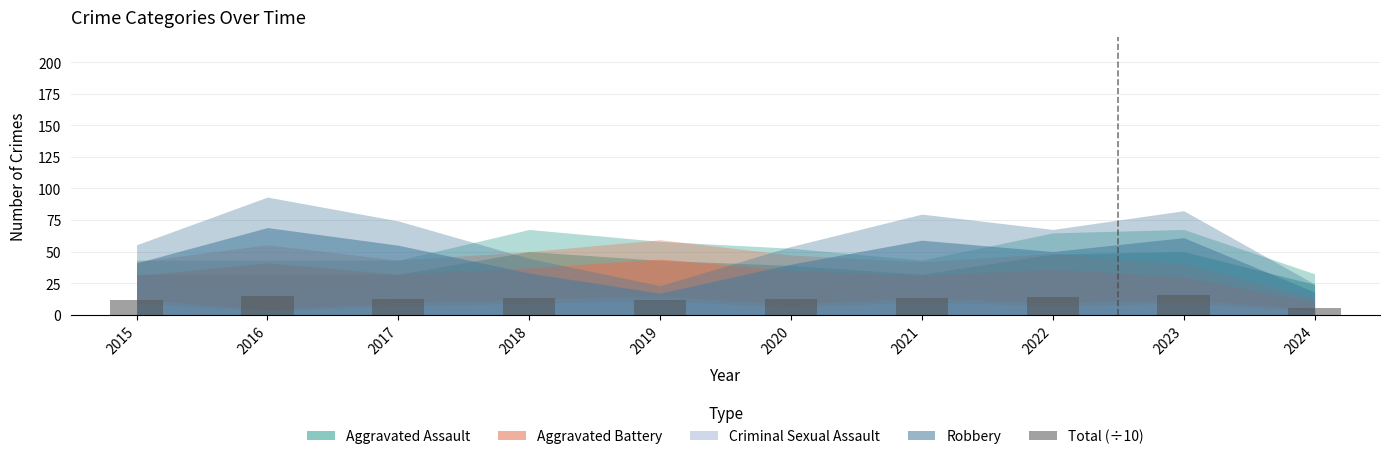

What is the sum of the values at 2017 and 2015?

24.4